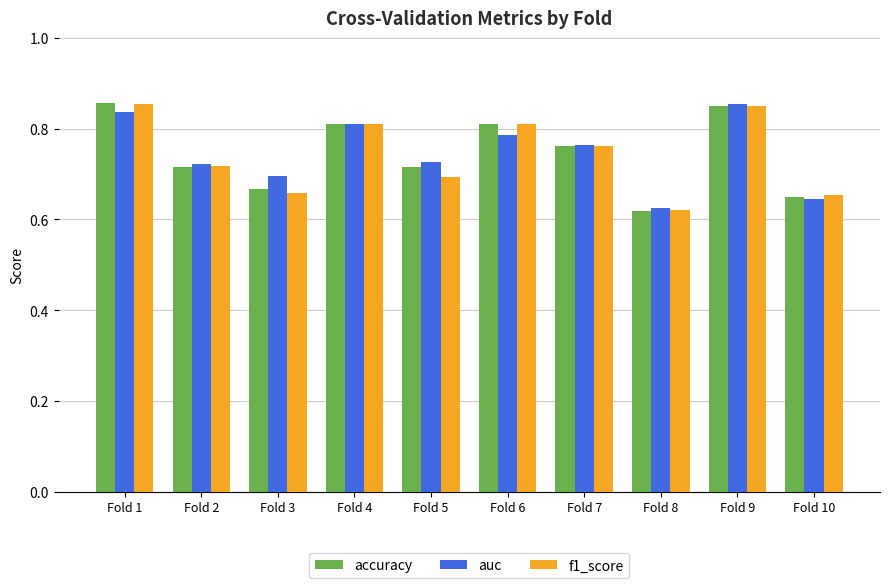

Where is f1_score nearest to the value 0?

Fold 8